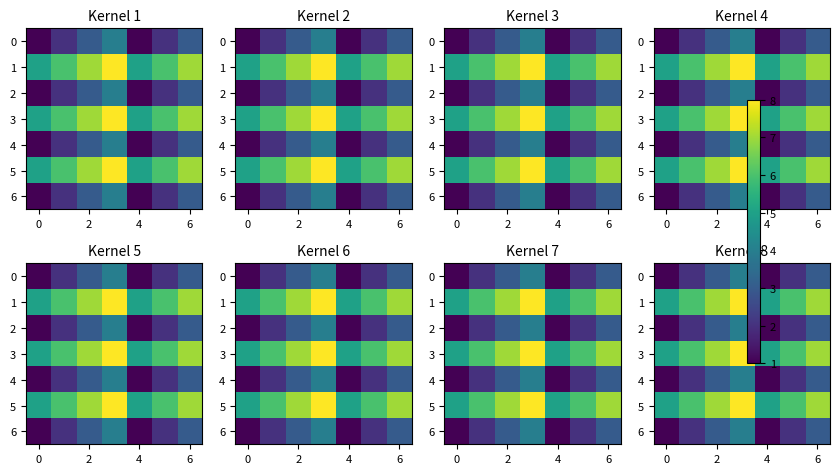

What is the smallest value displayed?

1